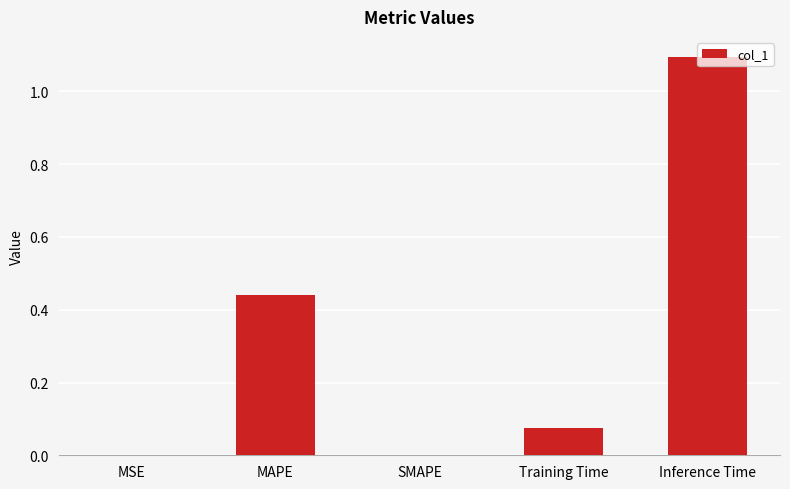

What is the difference between the values at Inference Time and MAPE?

0.7